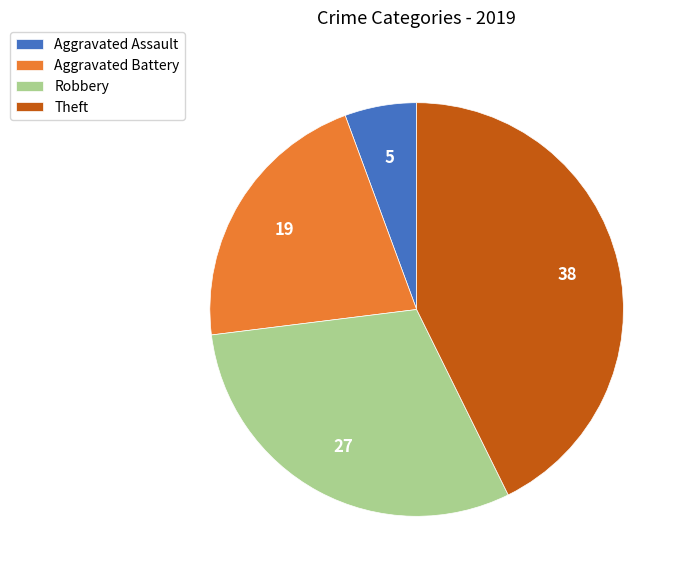

How many slices are in this pie chart?

4